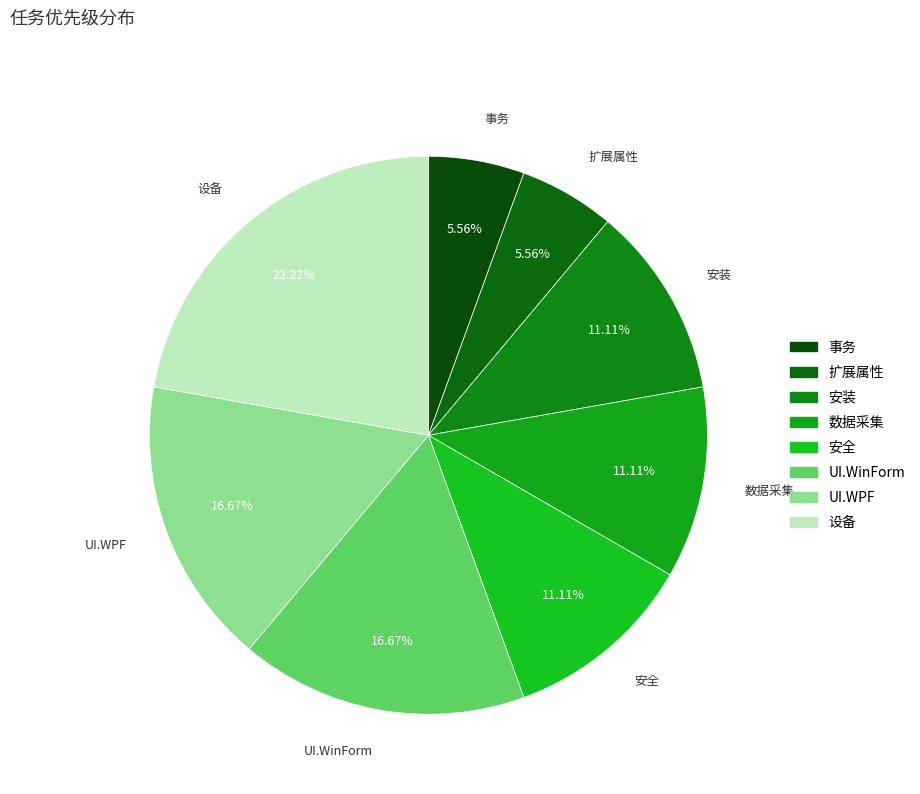

What percentage is NOT represented by UI.WPF?

83.3%